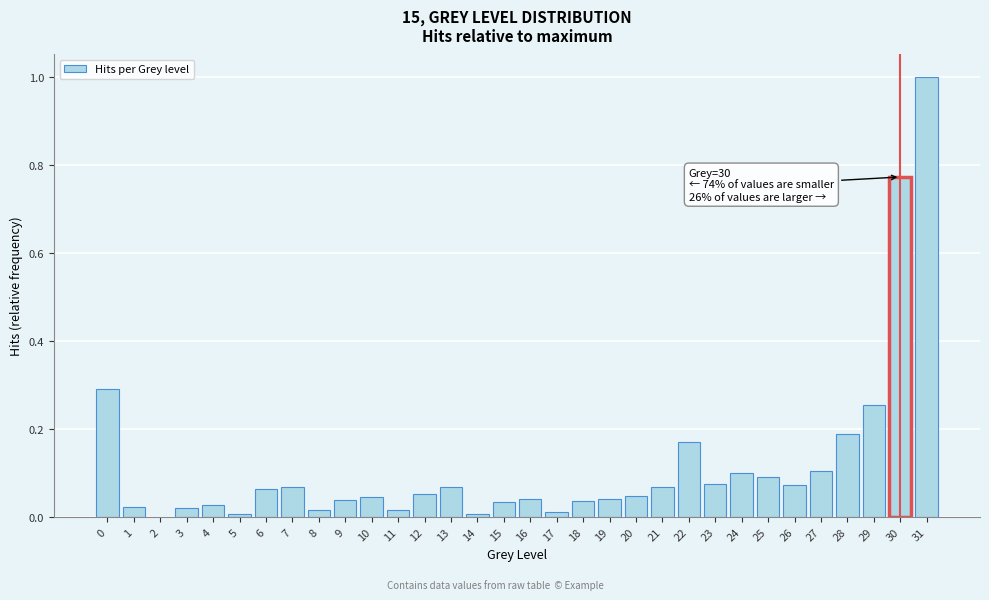

Is it true that the value at 1 is 0.0?

True